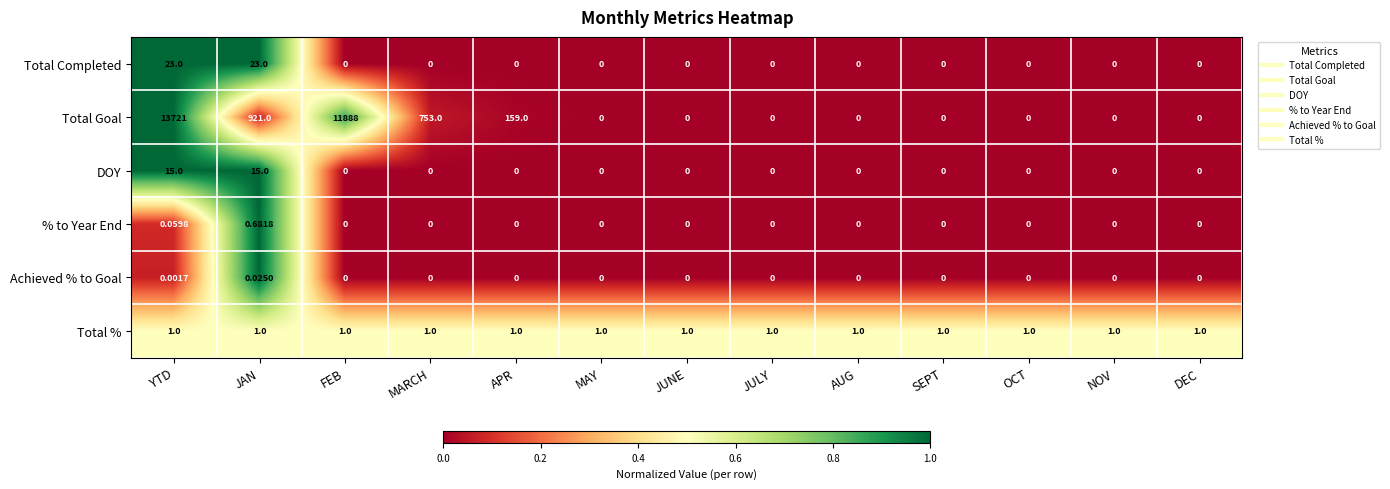

Rank the series by their maximum value, from highest to lowest.

Total Goal, Total Completed, DOY, Total %, % to Year End, Achieved % to Goal